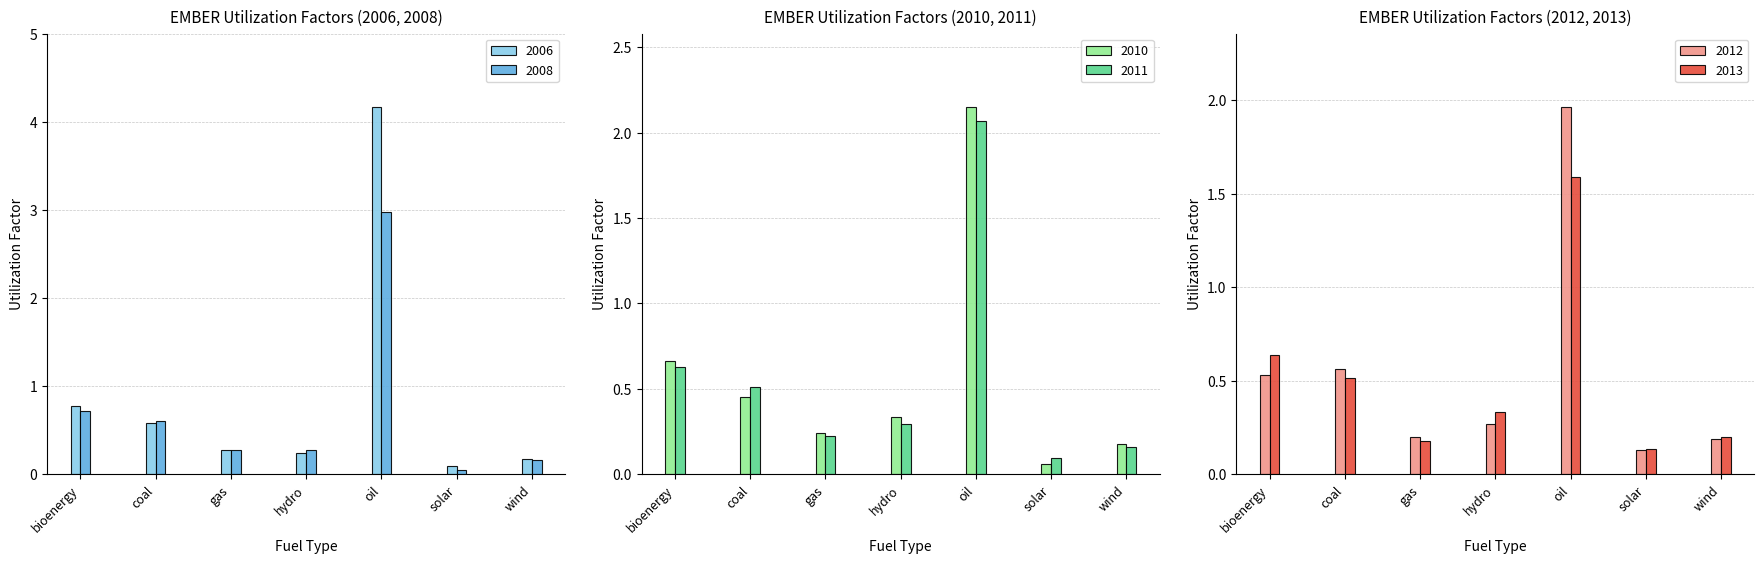

What position from the right is oil?

3